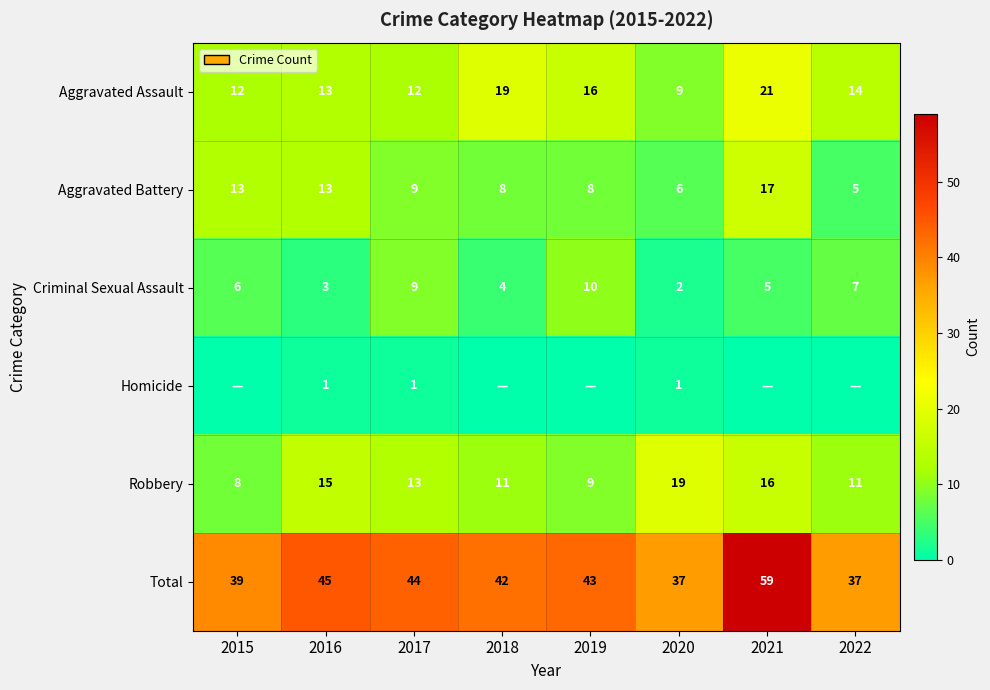

What is the difference between the highest and lowest values at 2020?

36